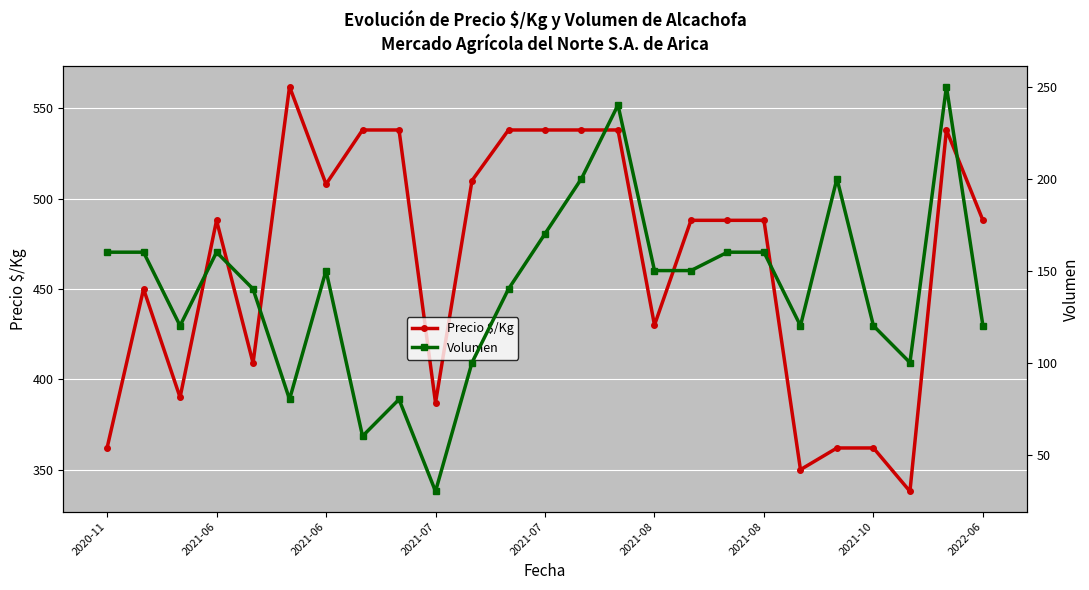

How many interior local peaks does the Volumen series have?

6